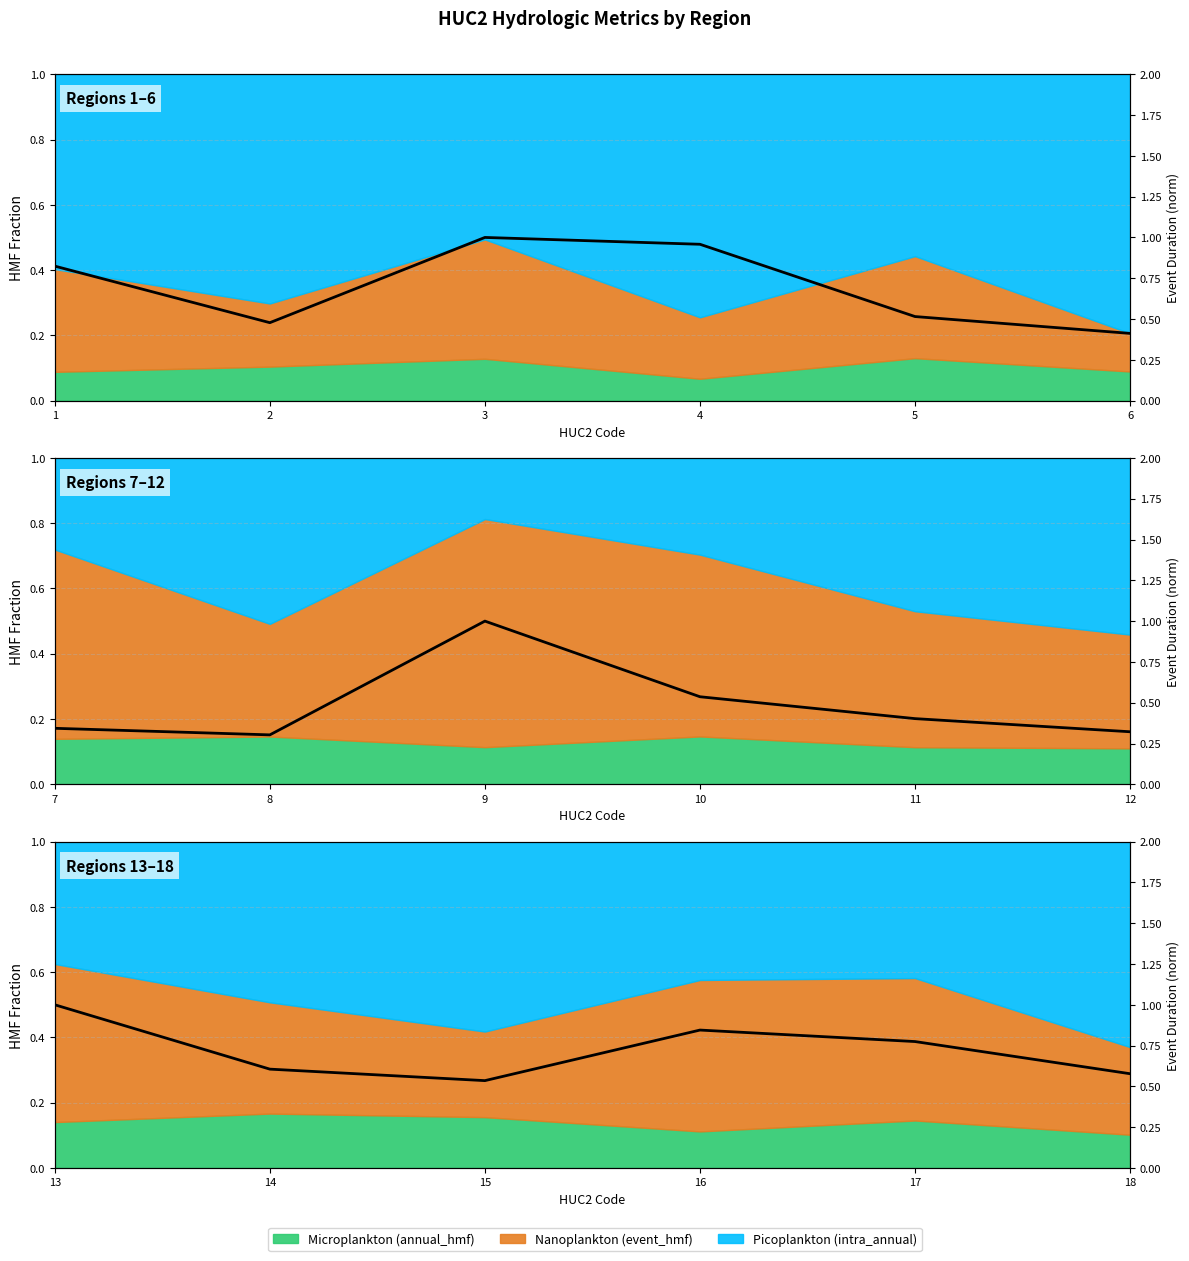

True or false: there are more than 1 points higher than both neighbors.

False